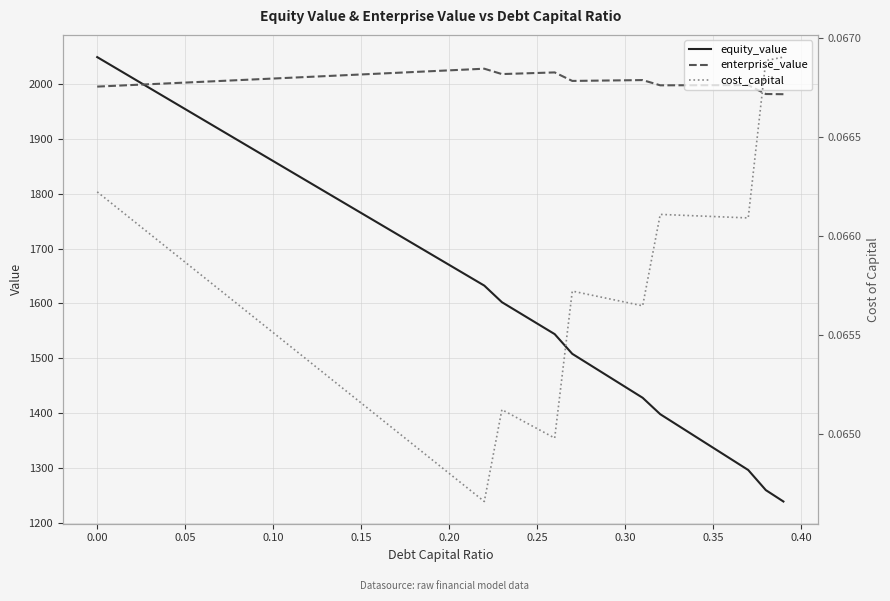

What is the minimum value for equity_value?

1239.3